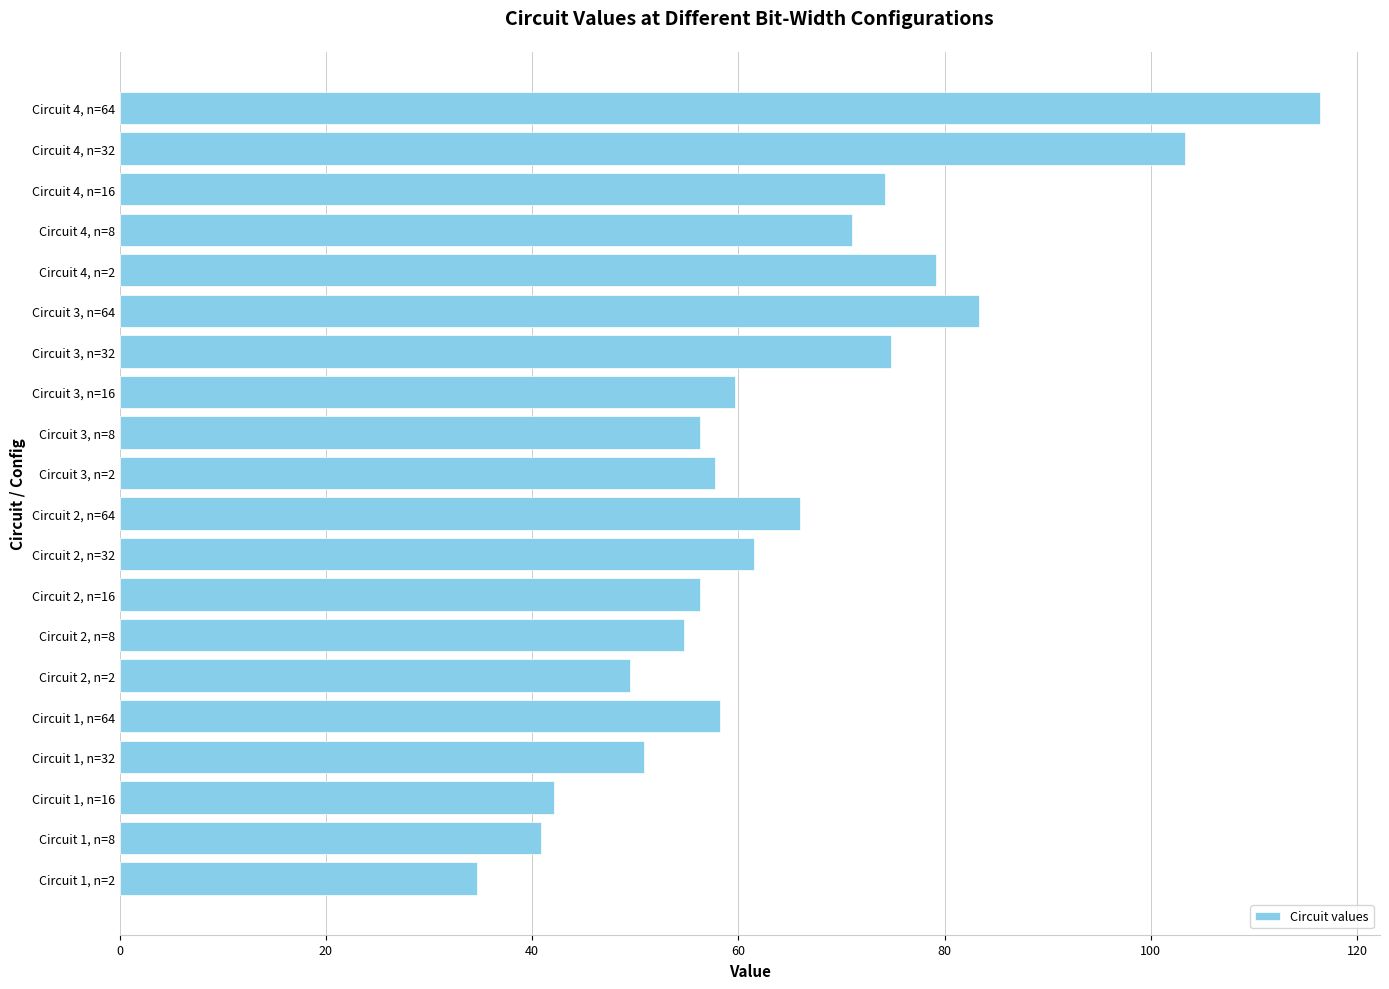

True or false: the data shows 54.7 at Circuit 2, n=8.

True